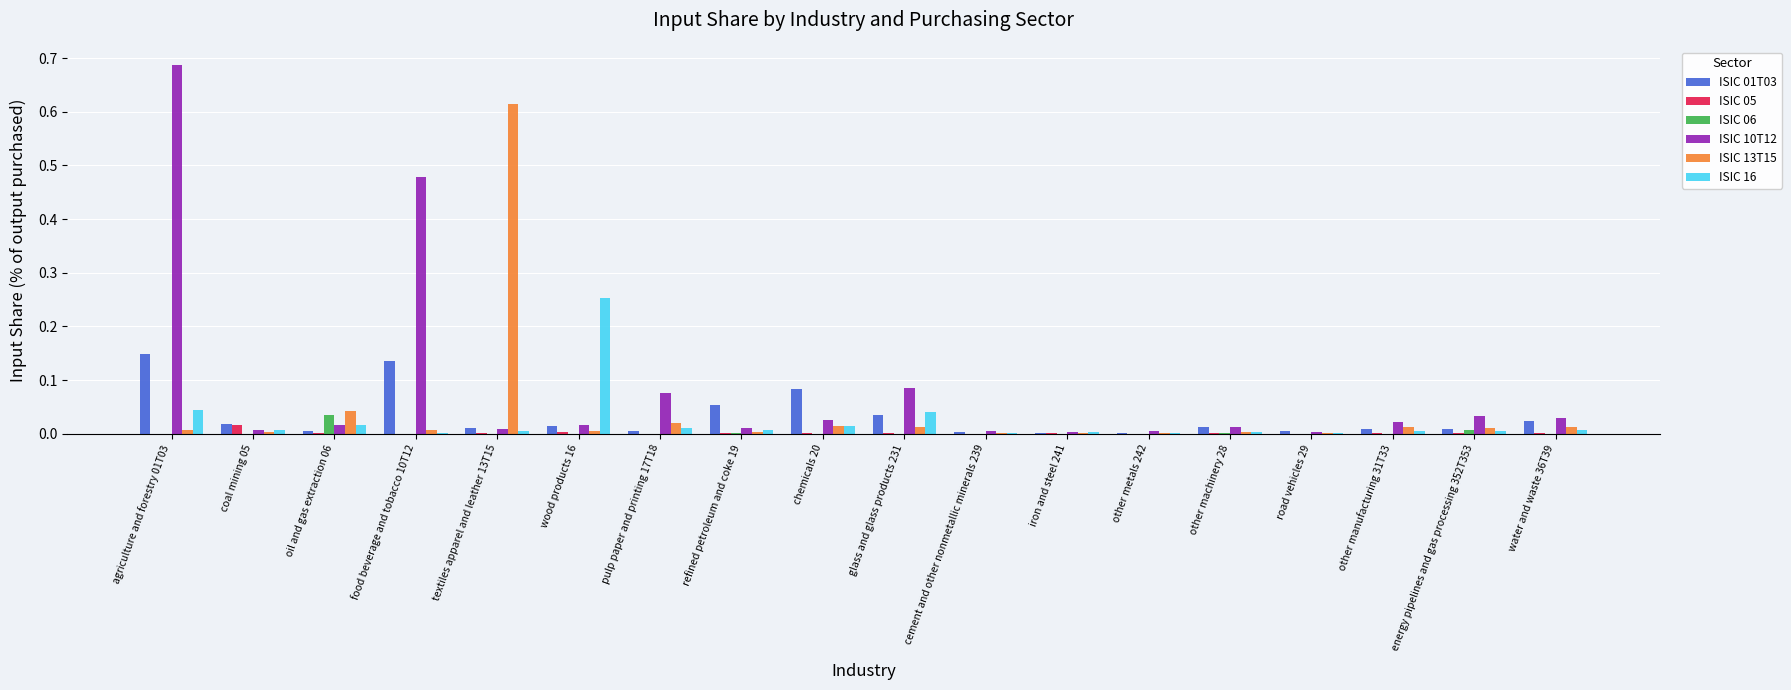

What is the sum of all ISIC 13T15 values?

0.8